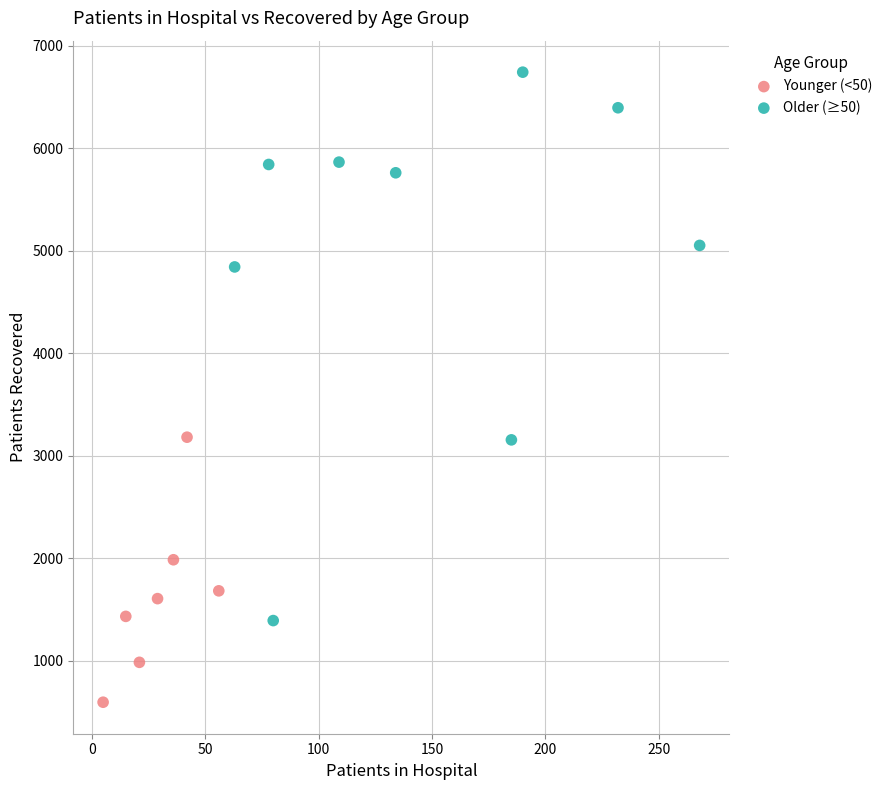

Which series contains the highest Y value?

Older (≥50)